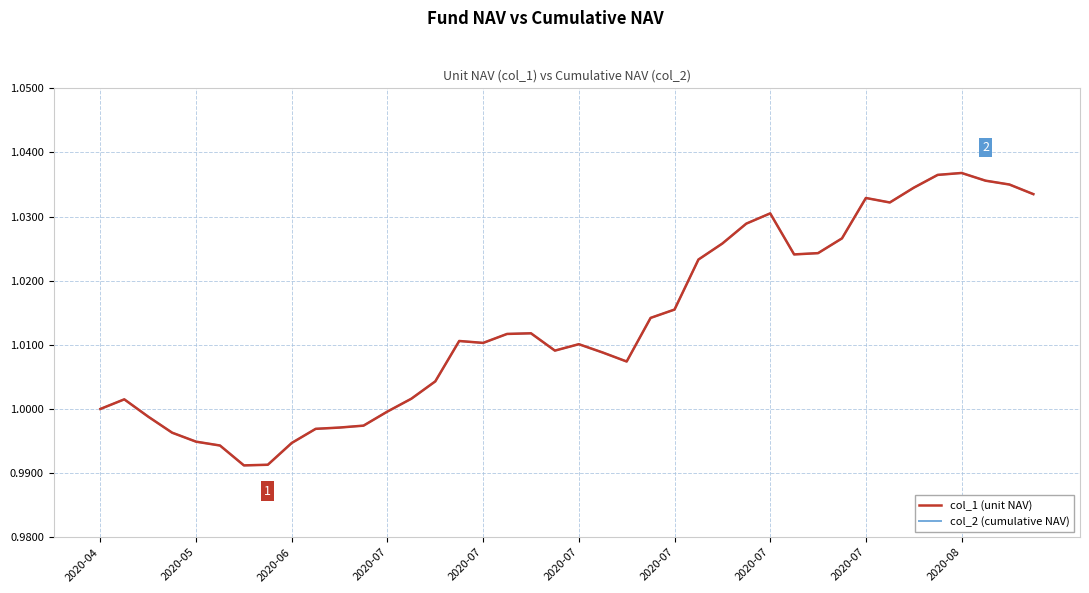

True or false: col_1 (unit NAV) and col_2 (cumulative NAV) cross at least once.

False